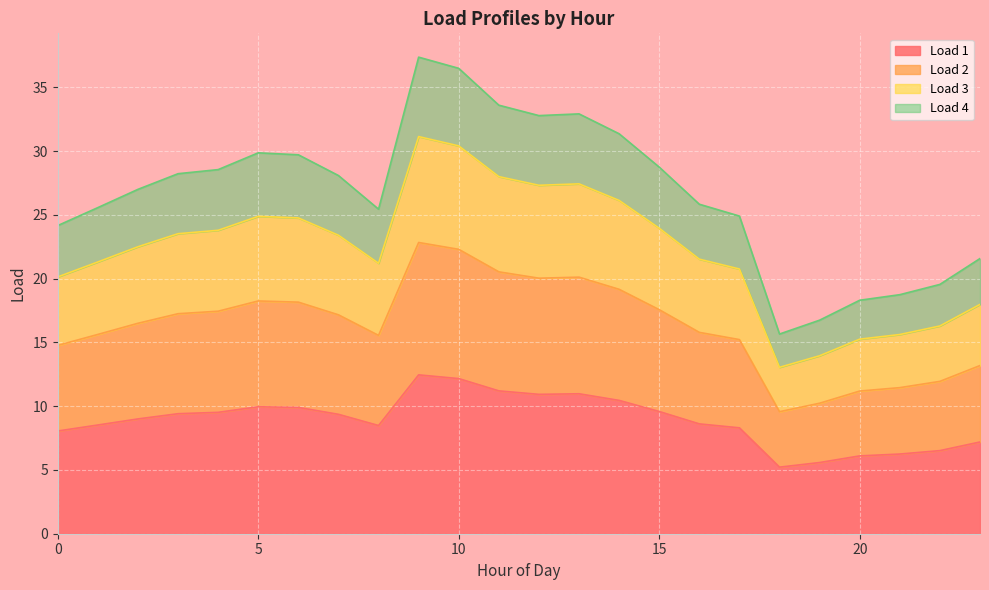

What is the highest value of the Load 1 series?

12.5